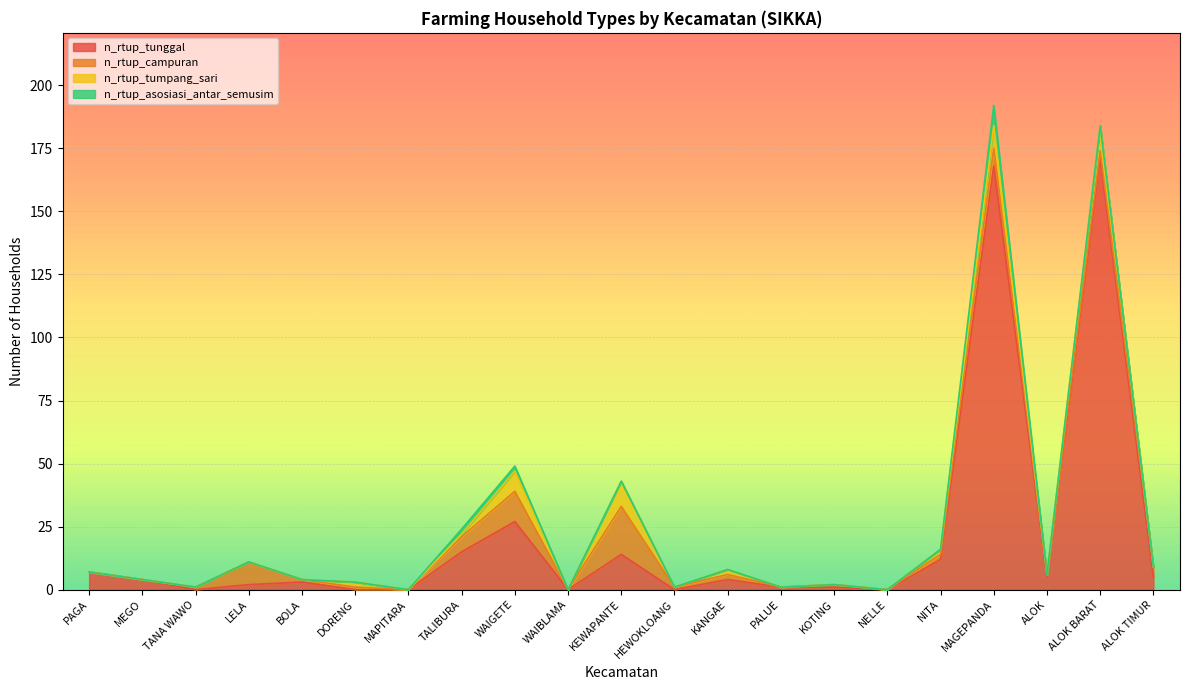

How many positive values does the n_rtup_tumpang_sari series have?

8